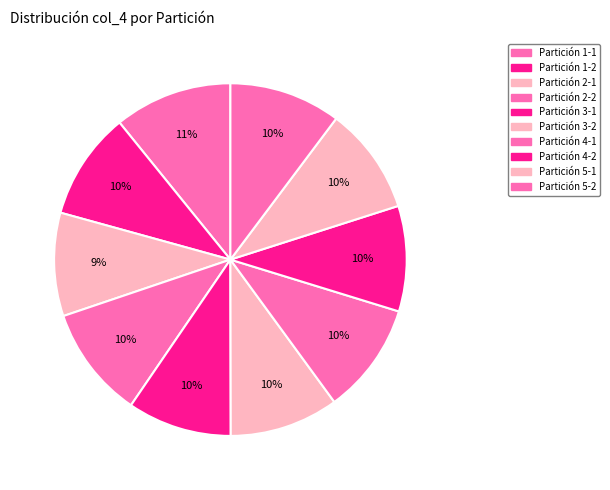

Rank the categories by value from highest to lowest.

Partición 1-1, Partición 2-2, Partición 5-2, Partición 4-1, Partición 3-2, Partición 1-2, Partición 5-1, Partición 4-2, Partición 3-1, Partición 2-1